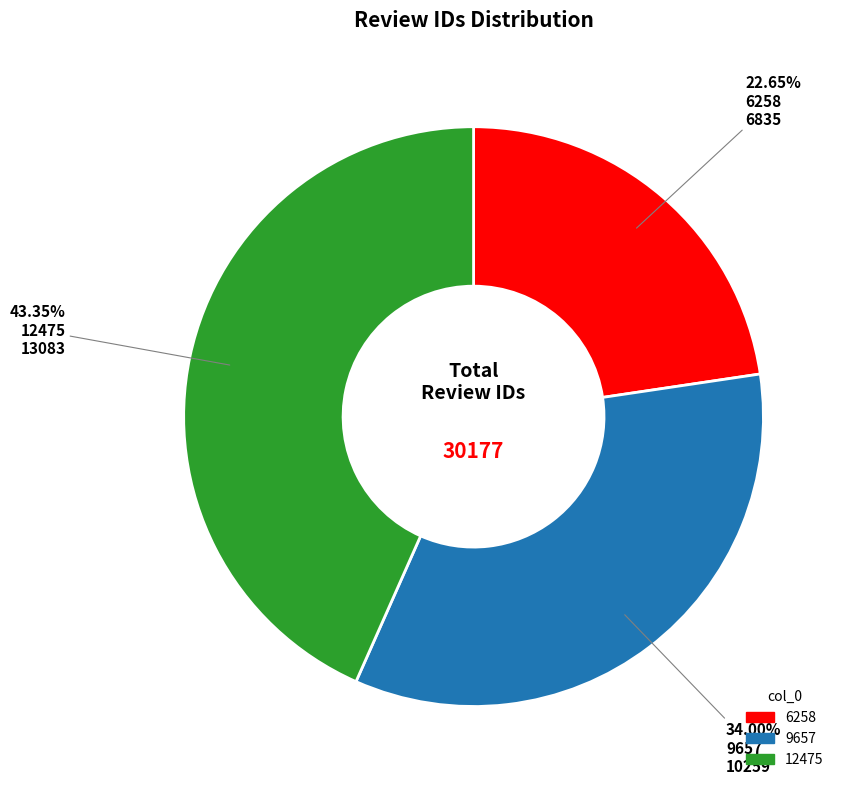

Is 6258 the majority of the pie?

No